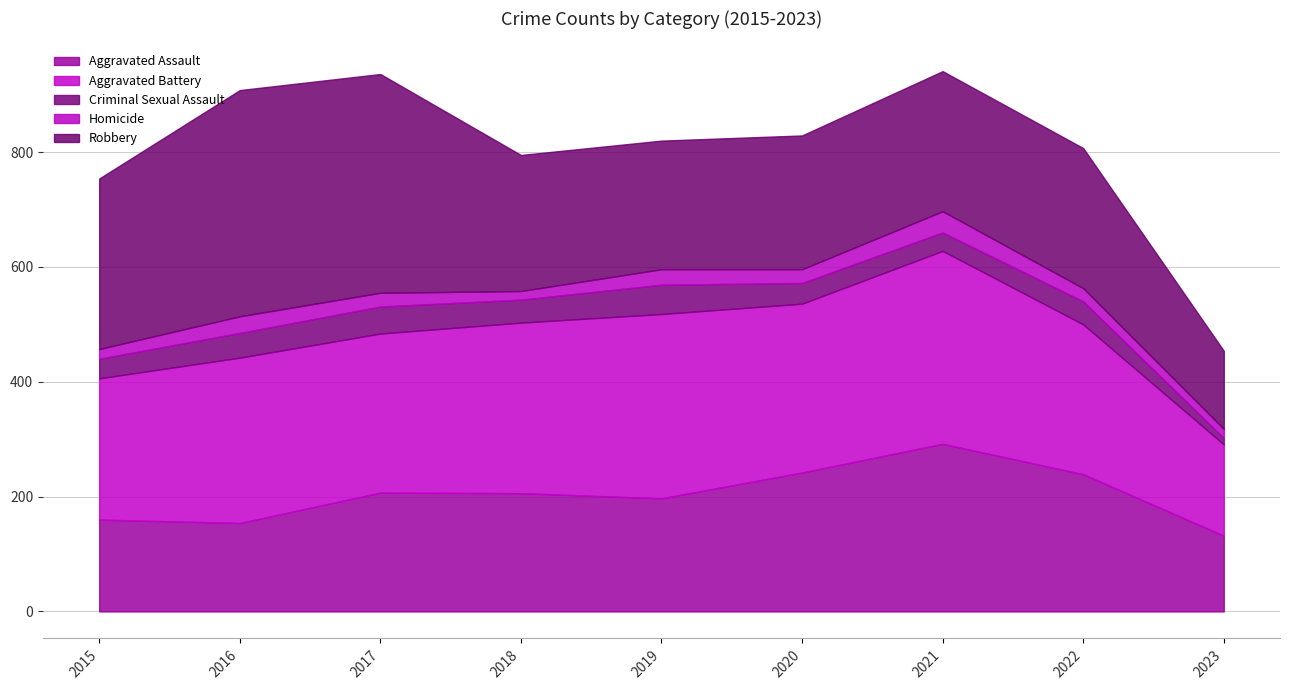

What is the sum of the Robbery values at 2017 and 2015?

678